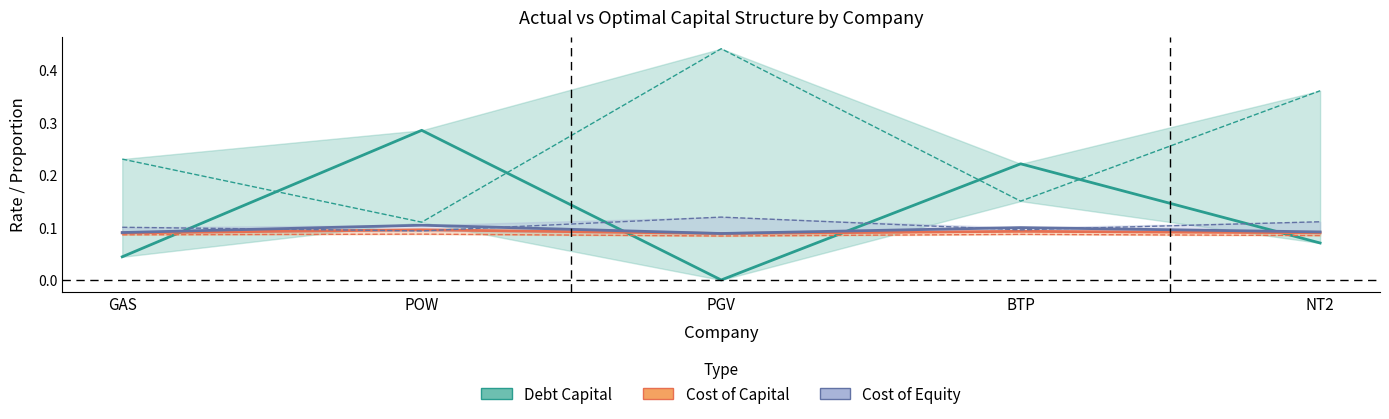

What is the value of the Actual Cost of Capital point at the 5th from the left?

0.1